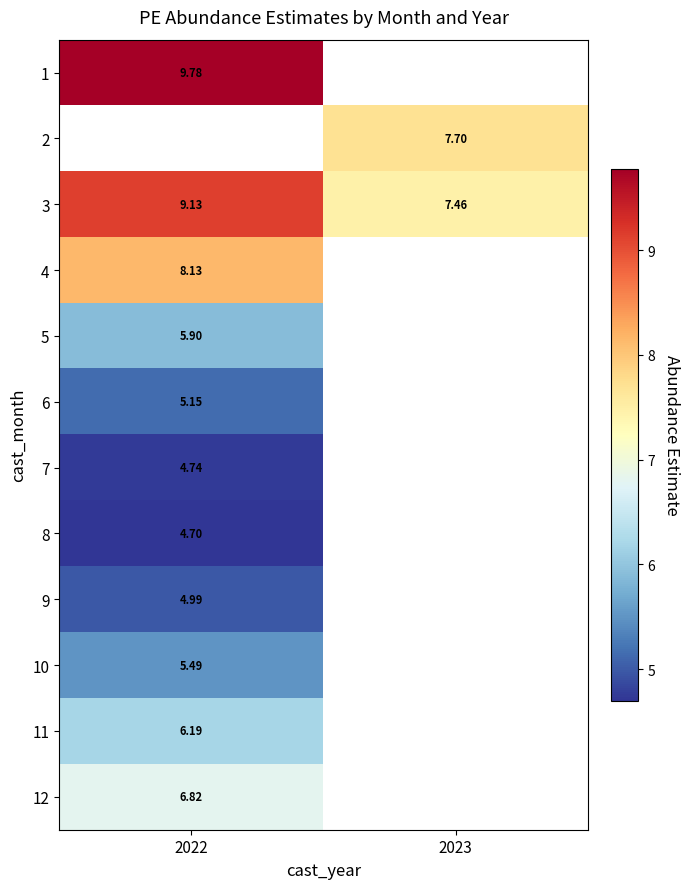

Is it true that 4 equals 8.1 at 2022?

True